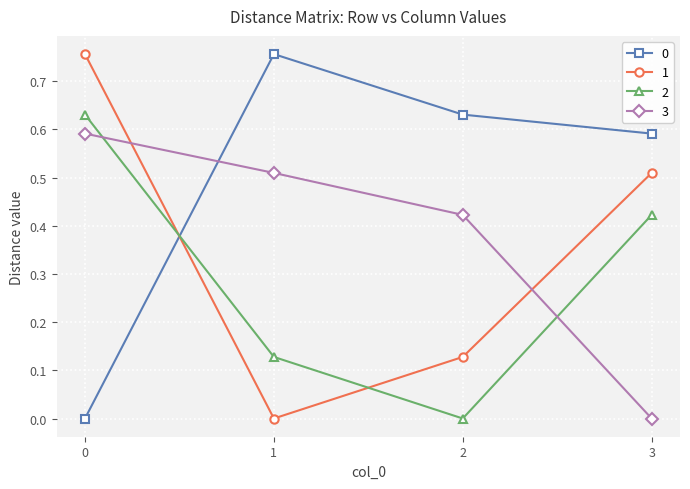

Between which two adjacent categories do 2 and 0 first intersect?

0 and 1